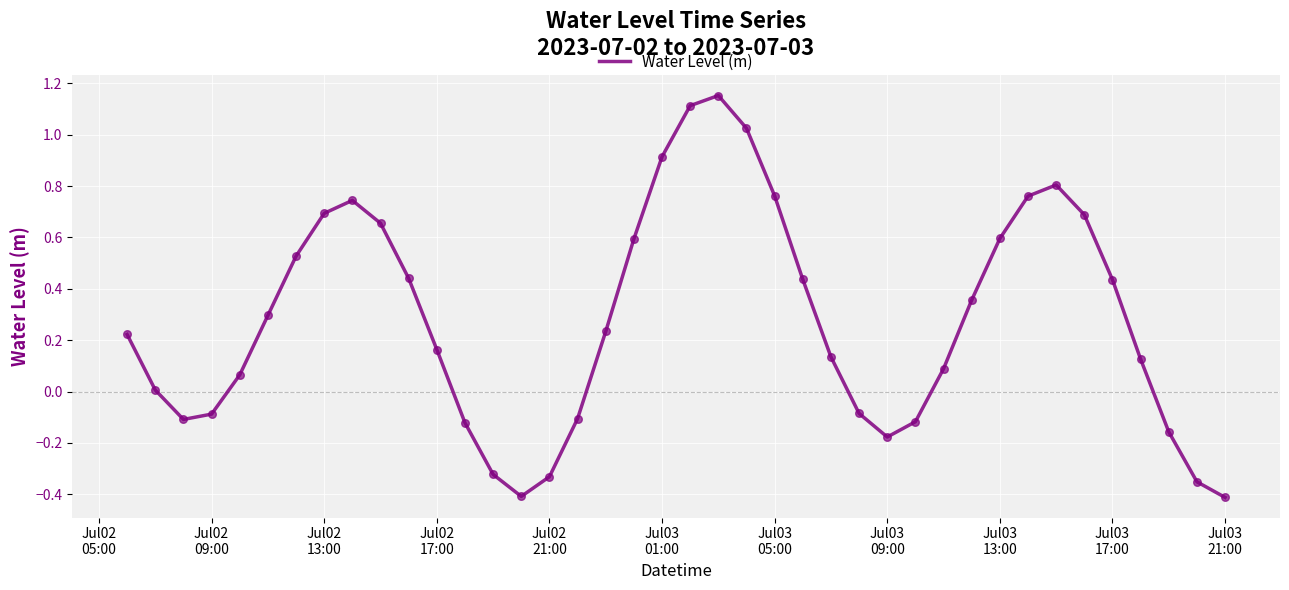

What is the difference between the maximum and minimum values?

1.6